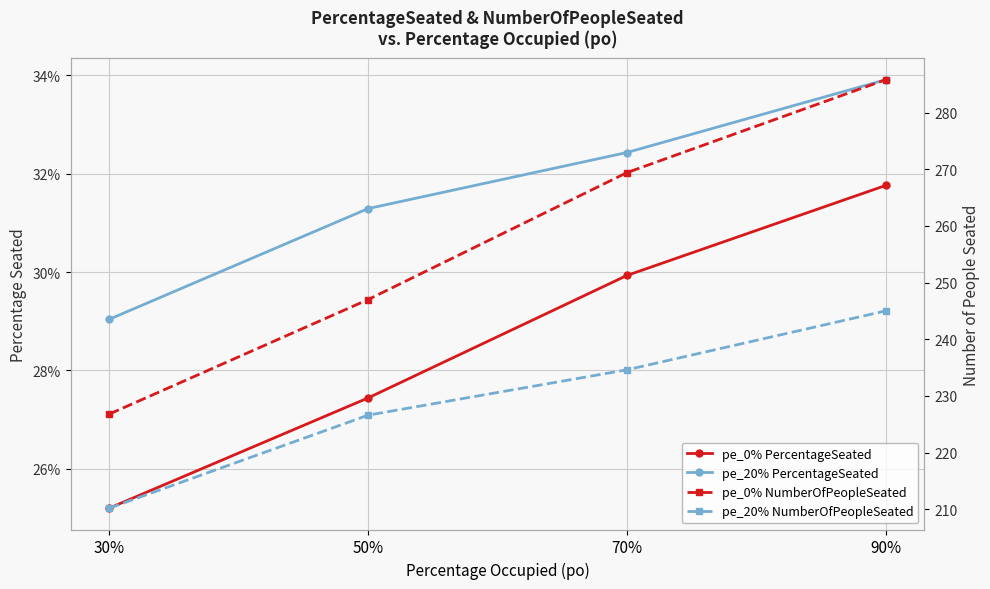

What is the sum of the pe_0% NumberOfPeopleSeated values at 50% and 70%?

516.4